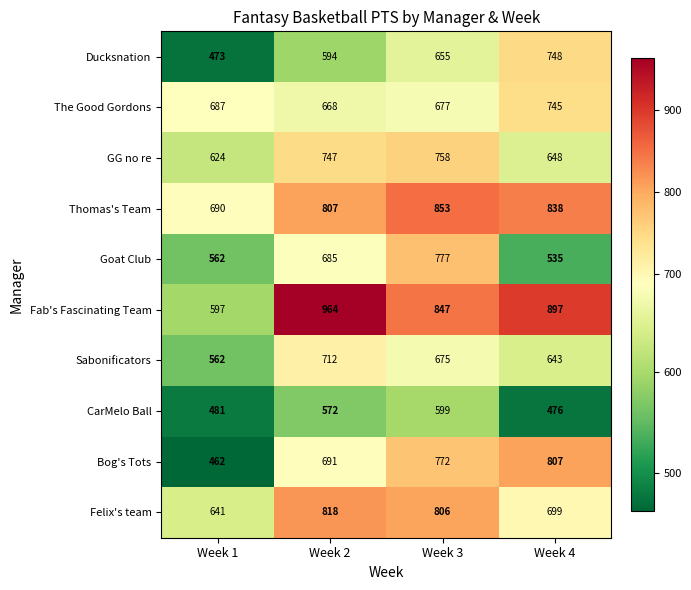

Rank the series by their maximum value, from lowest to highest.

CarMelo Ball, Sabonificators, The Good Gordons, Ducksnation, GG no re, Goat Club, Bog's Tots, Felix's team, Thomas's Team, Fab's Fascinating Team